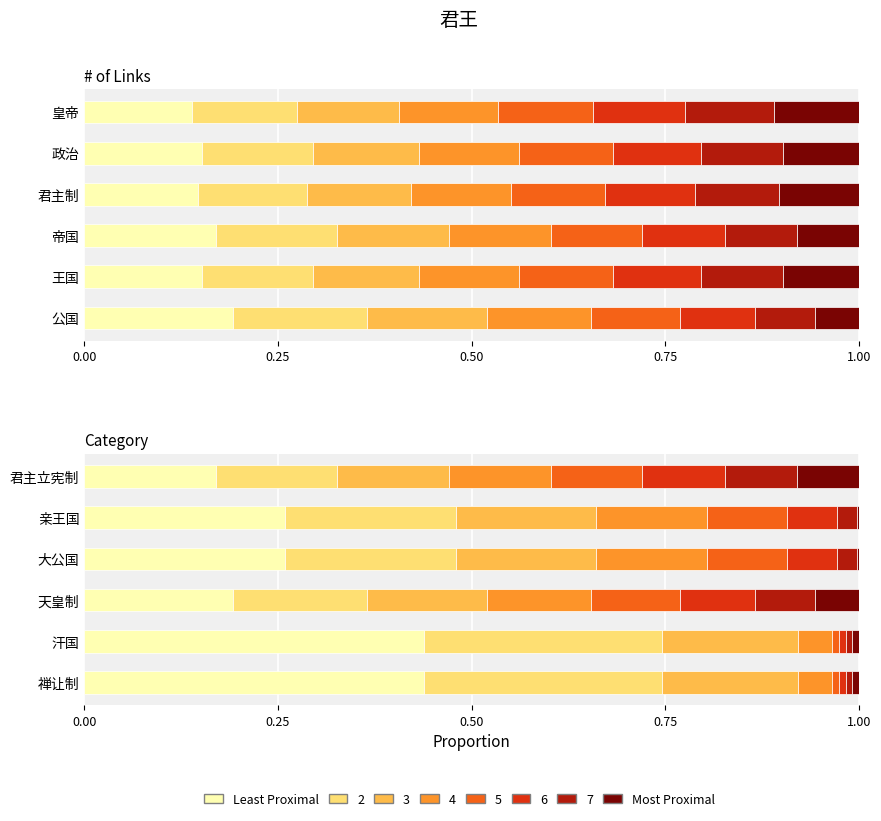

Count the number of categories in the chart.

6